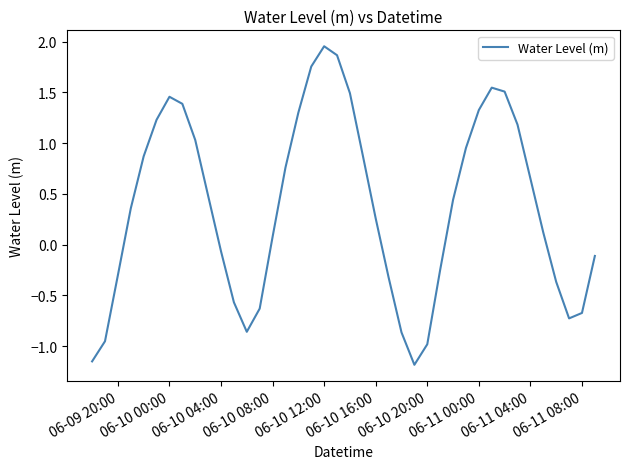

What is the average value?

0.4